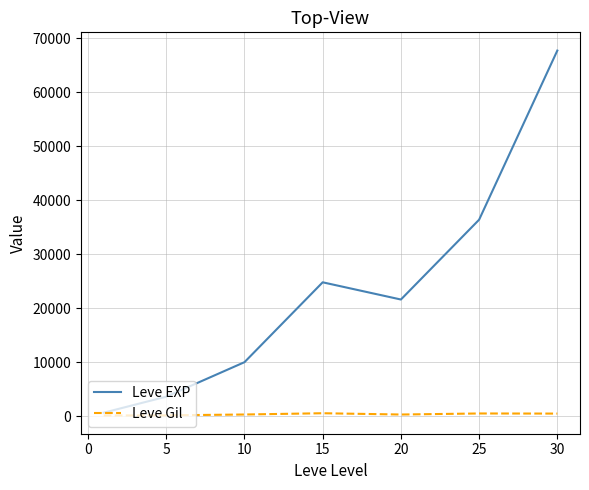

Rank the series by their average value, from lowest to highest.

Leve Gil, Leve EXP